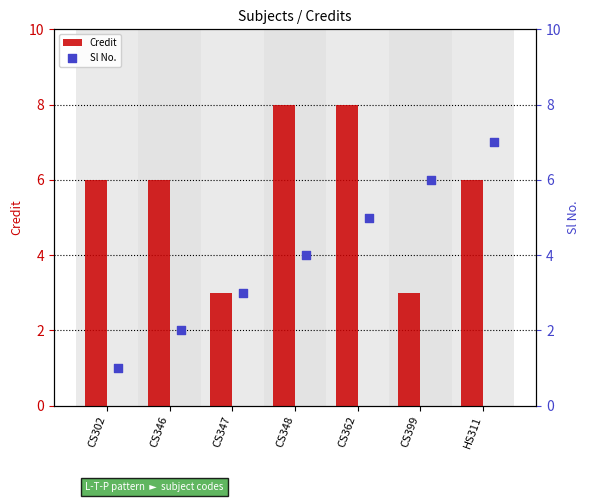

True or false: Credit has a value of 1 at CS347.

False